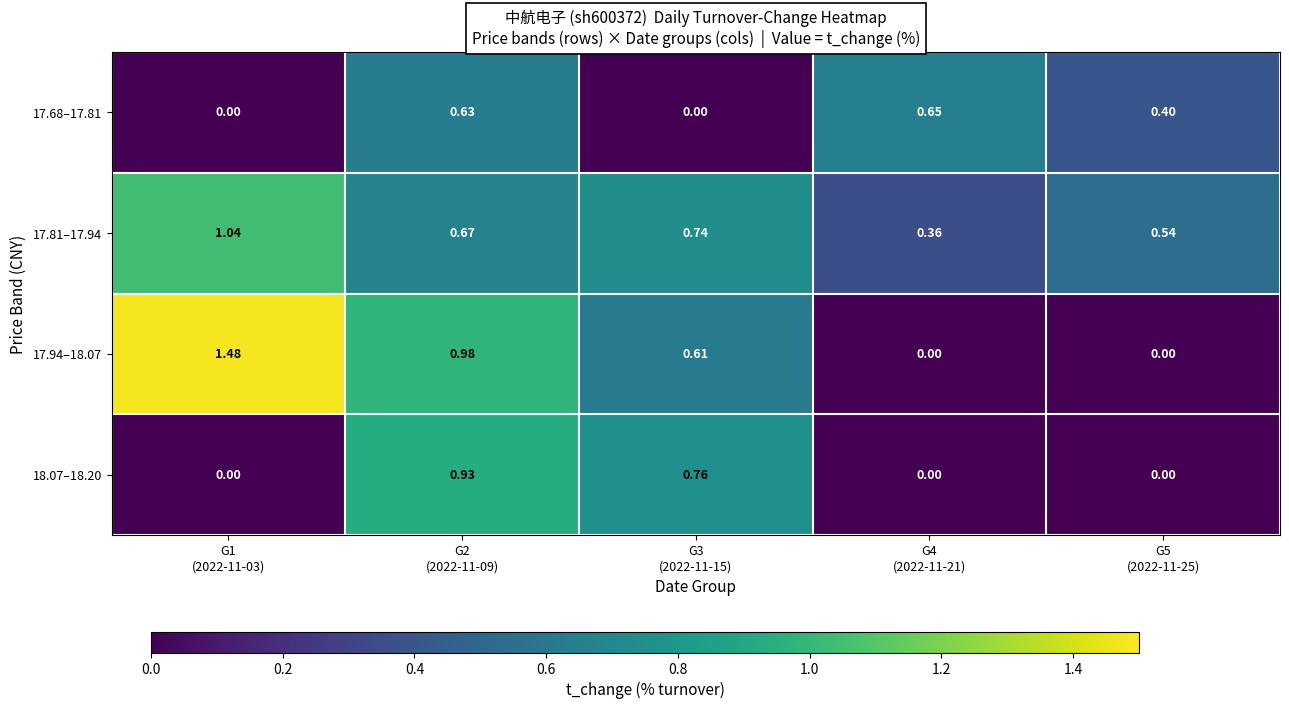

What is the difference between the highest and lowest values at G5
(2022-11-25)?

0.5